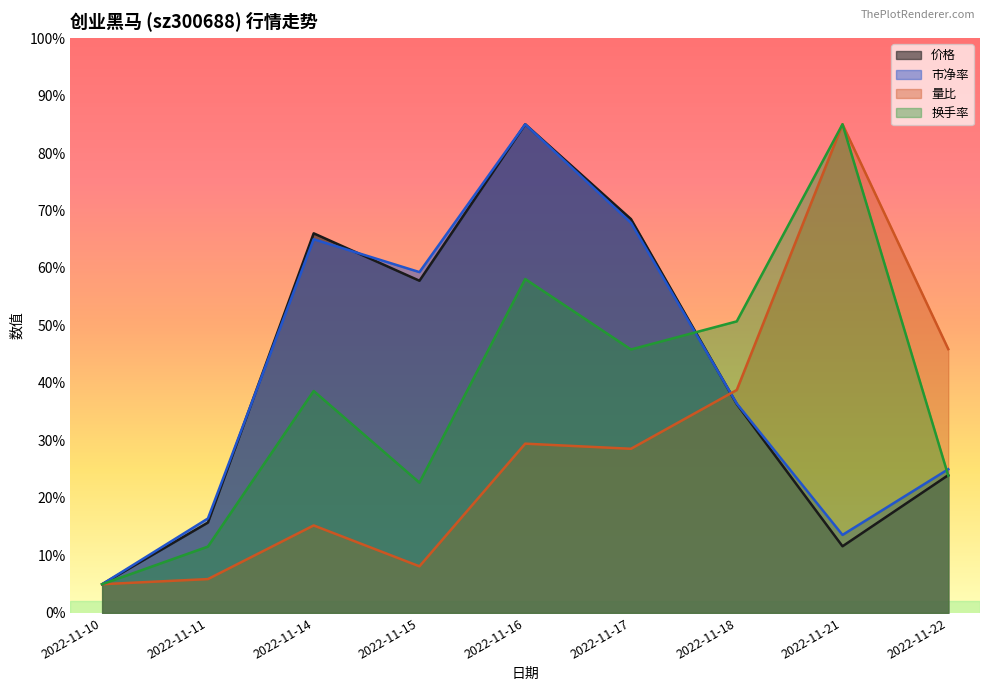

List the labels in order of 换手率 value, largest first.

2022-11-21, 2022-11-16, 2022-11-18, 2022-11-17, 2022-11-14, 2022-11-22, 2022-11-15, 2022-11-11, 2022-11-10